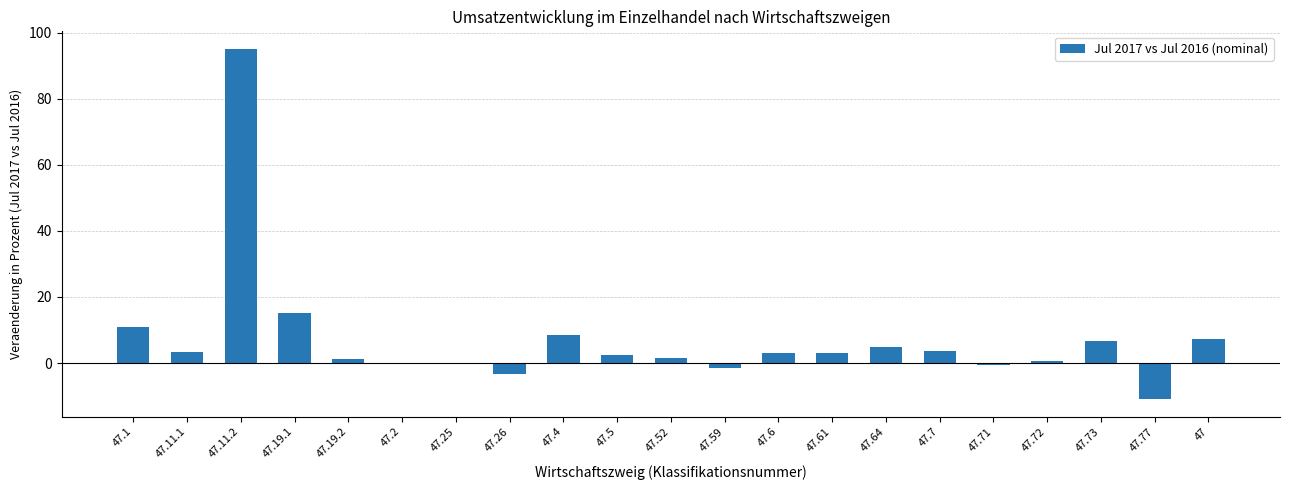

What is the maximum value shown in the chart?

95.1